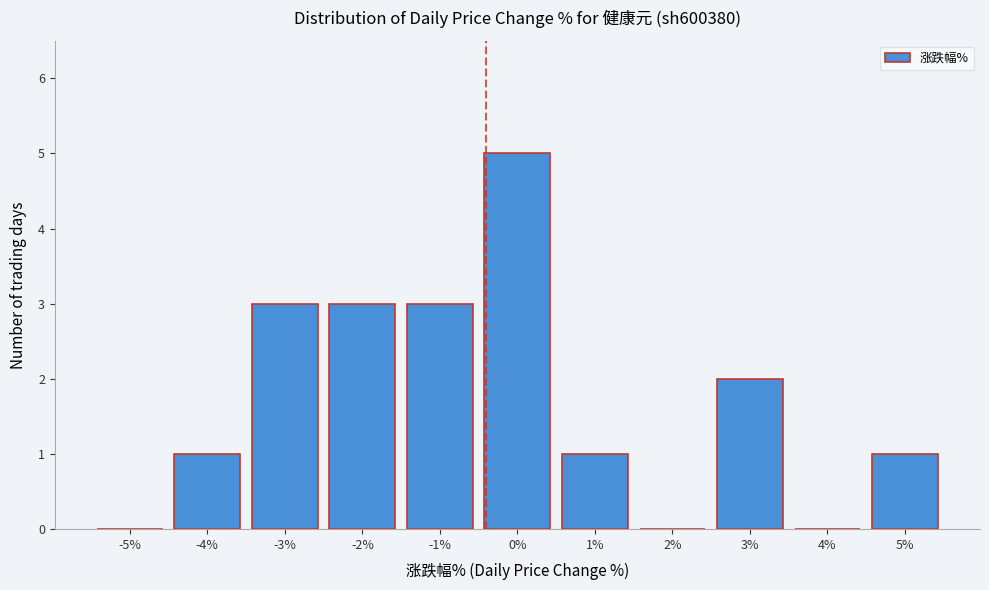

Reading right to left, list all the values displayed in this chart.

5%=1	4%=0	3%=2	2%=0	1%=1	0%=5	-1%=3	-2%=3	-3%=3	-4%=1	-5%=0